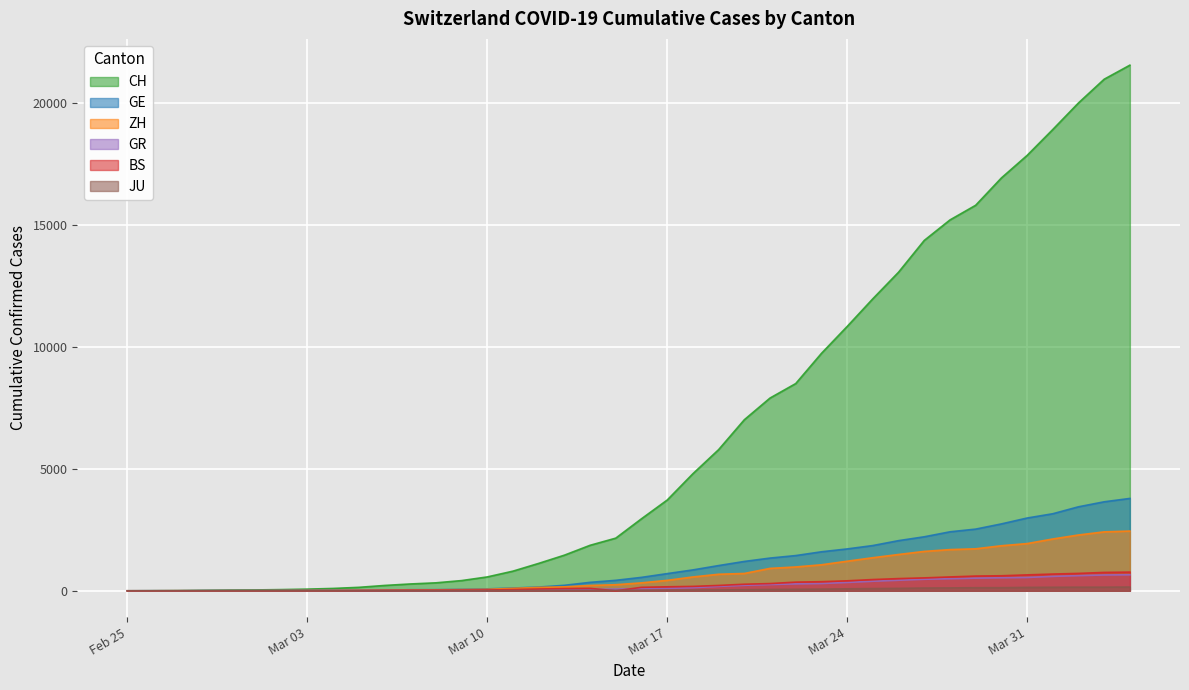

The JU series shows 2 at Mar 03. True or false?

True